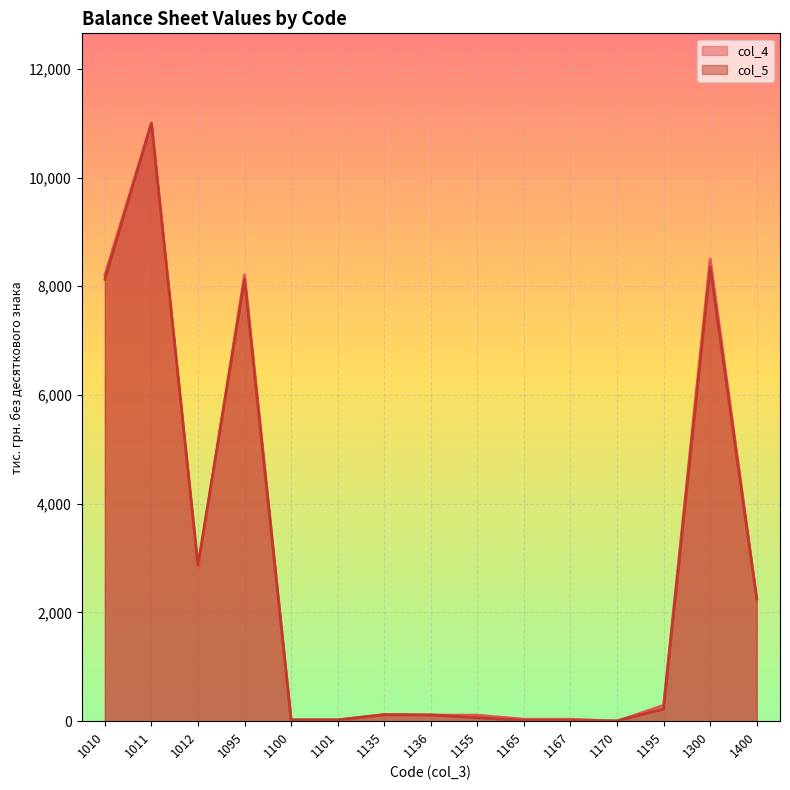

What is the sum of the col_5 values at 1400 and 1012?

5122